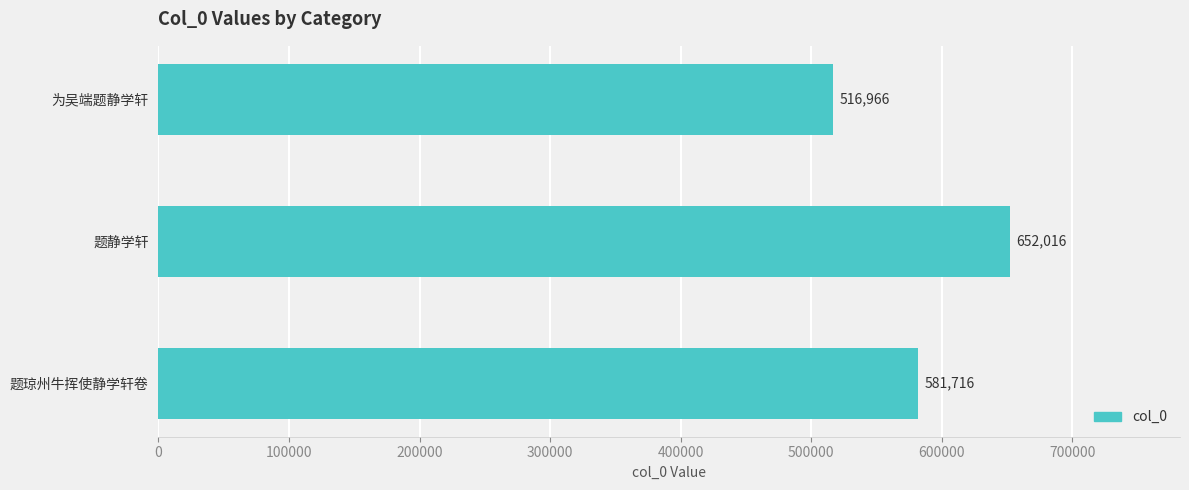

The value at 题静学轩 is 1118795. True or false?

False